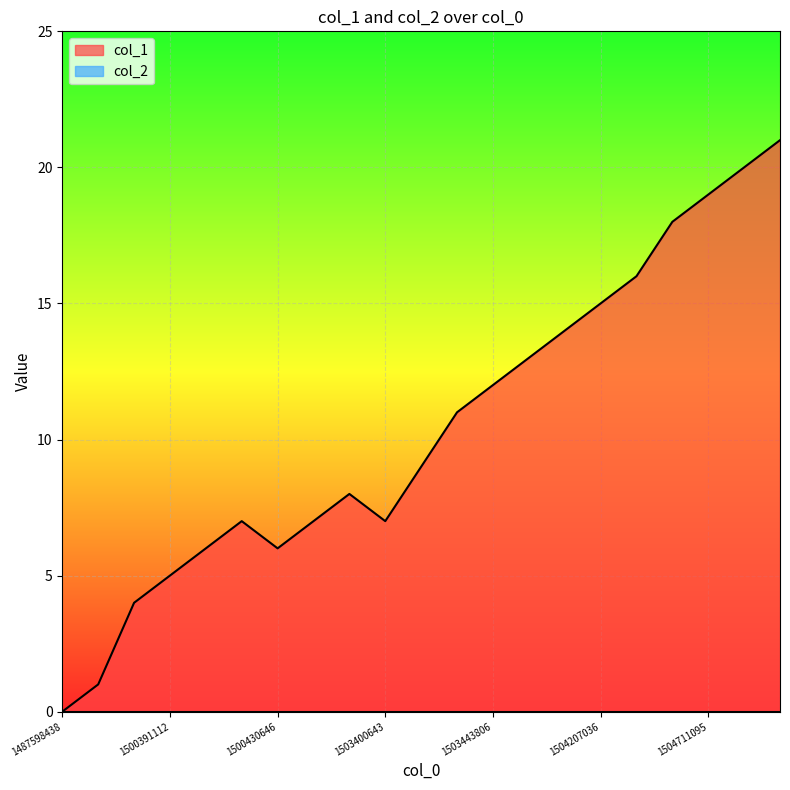

What is the change in value from 1500430646 to 1504815428?

+14